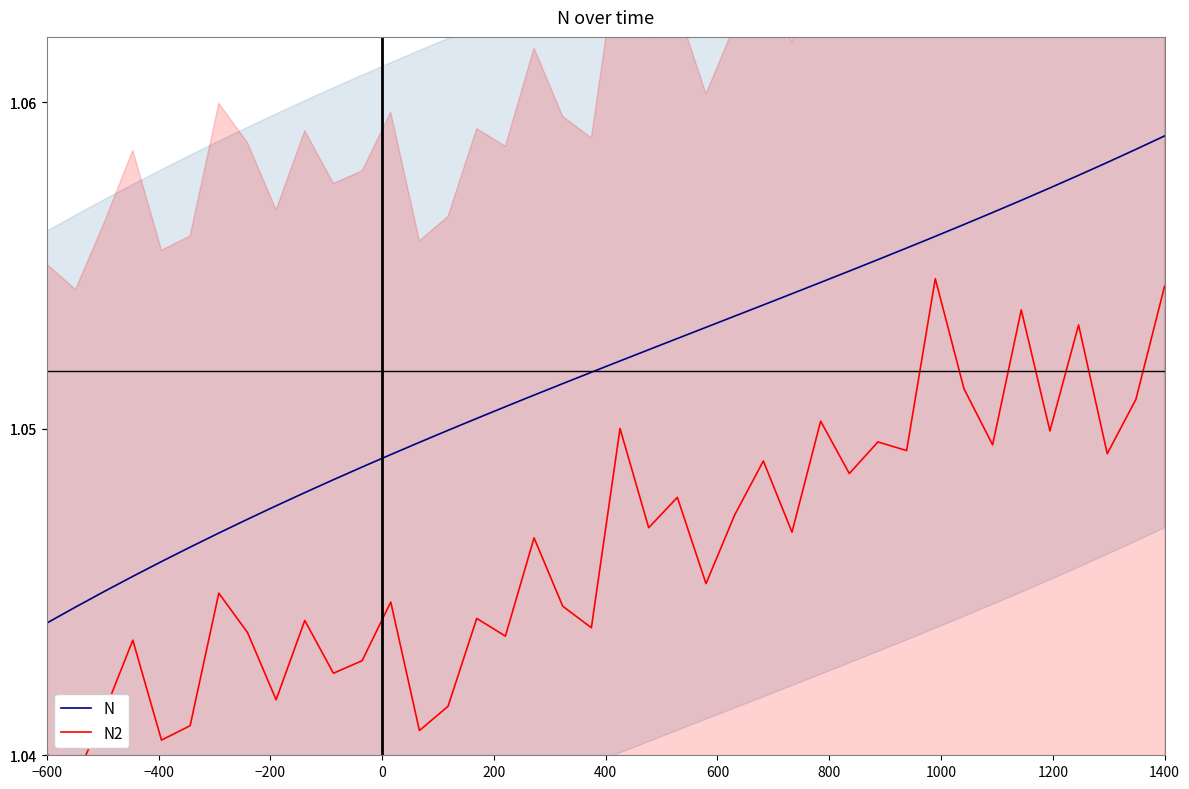

At which label is N closest to 1?

−600